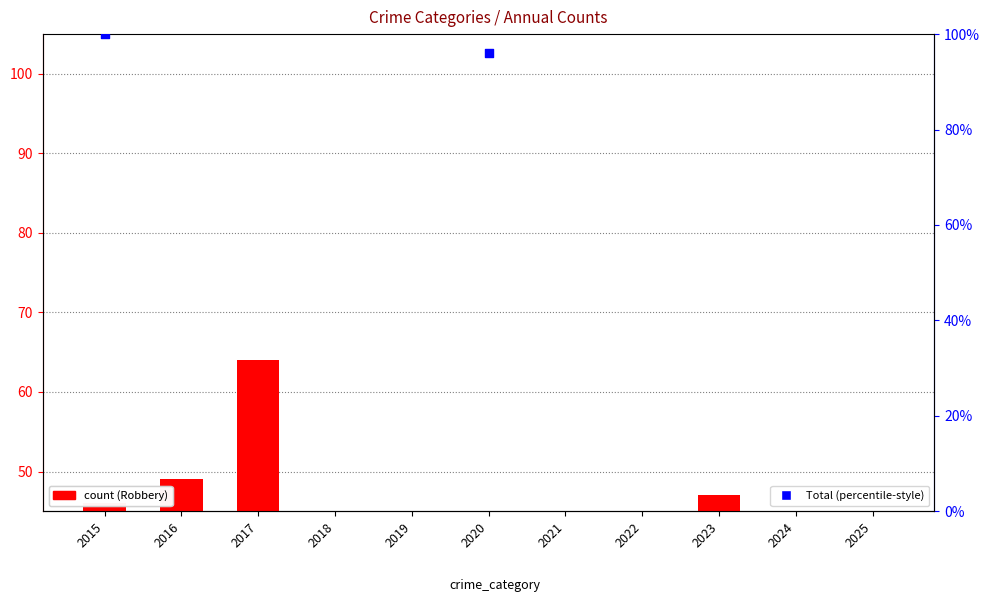

Which series has the largest total across all categories?

Total